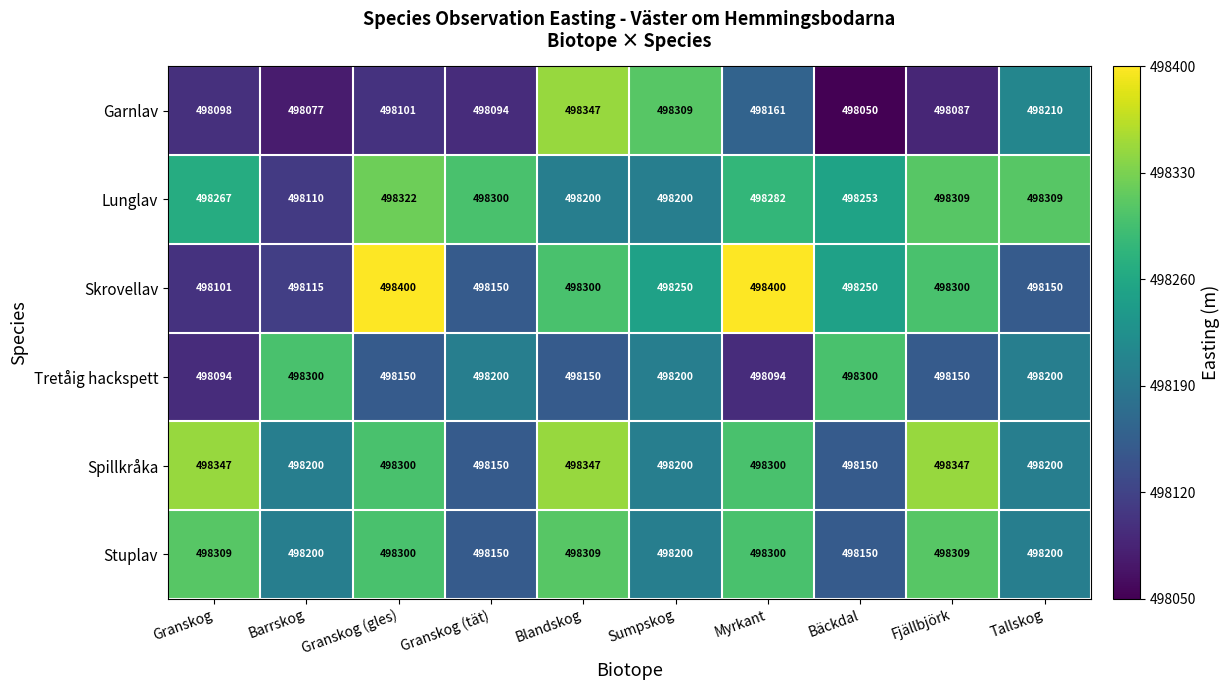

What is the average value of the Skrovellav series?

498242